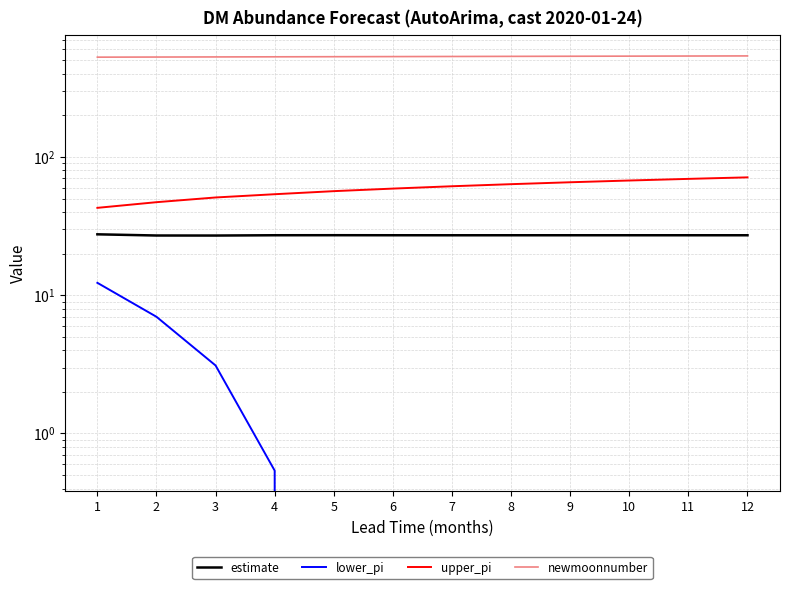

What is the difference between the highest and lowest values at 6?

536.7